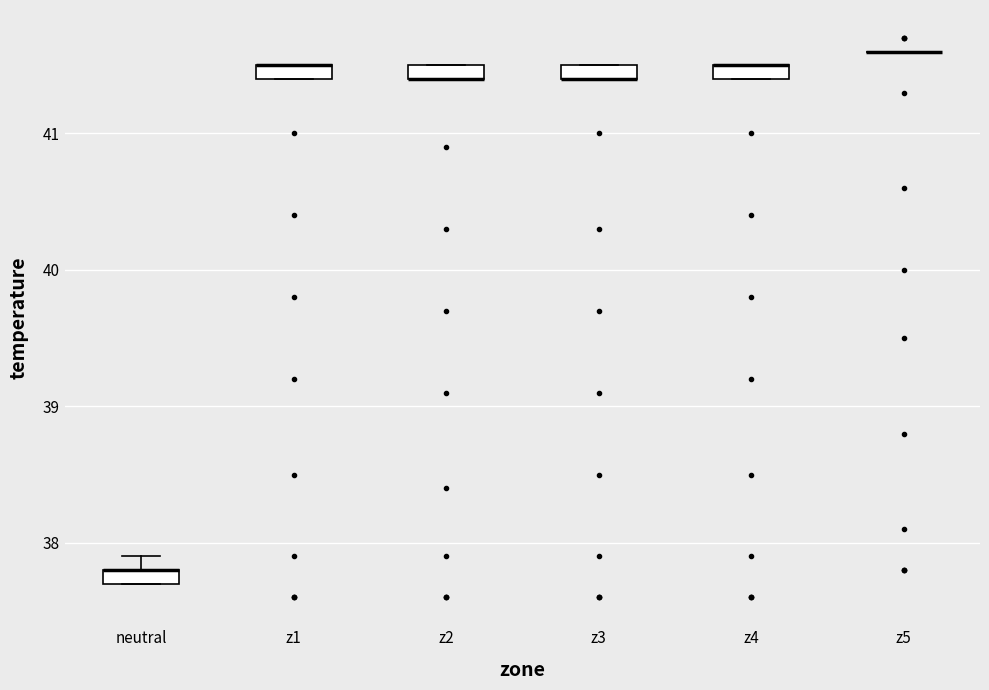

Where is the lower edge of the box for z1 on the y-axis? The values are not printed on the chart, so give them approximately, as read against the axis.

41.4